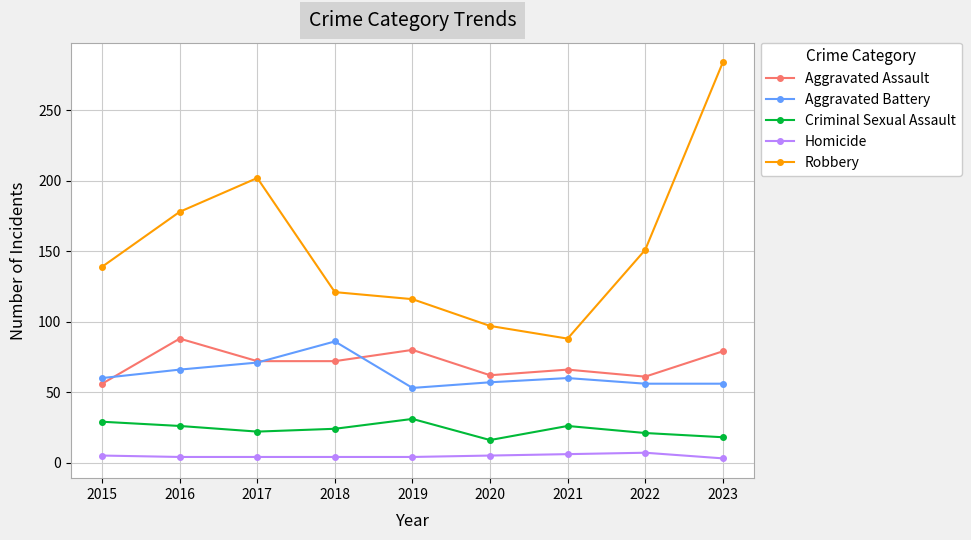

How many distinct data groups are displayed?

5